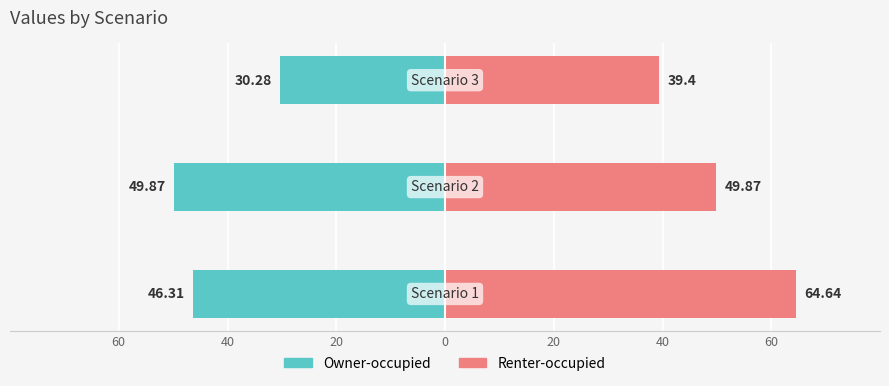

Reading left to right, transcribe all the data shown in this chart.

Owner-occupied: 60=-46.3	40=-49.9	20=-30.3
Renter-occupied: 60=64.6	40=49.9	20=39.4